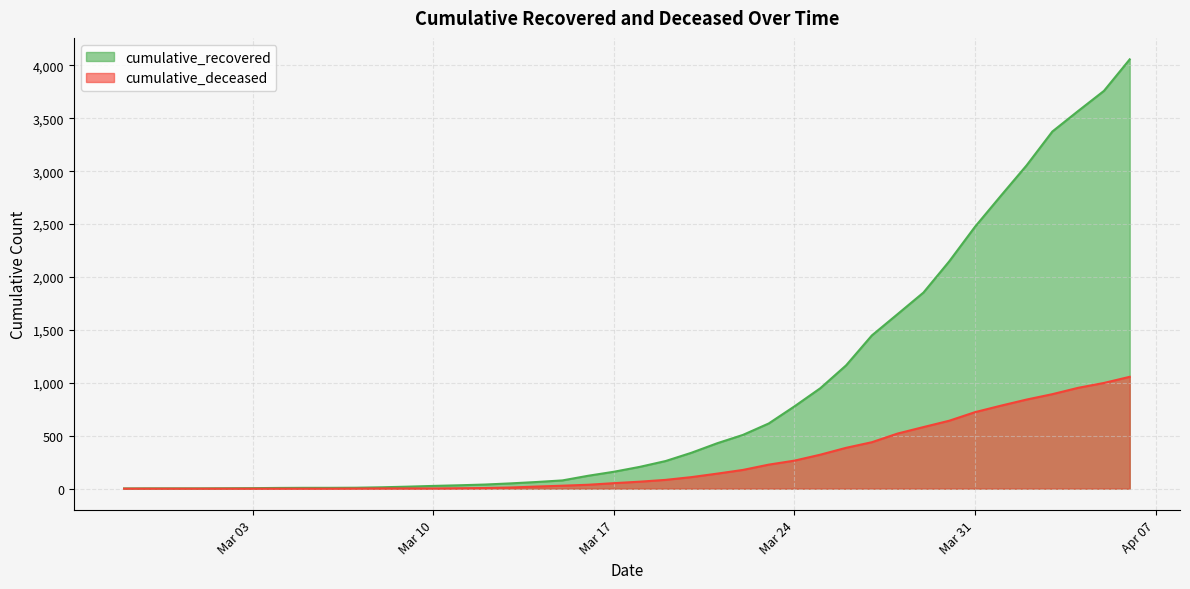

Which series has the largest range (max minus min)?

cumulative_recovered